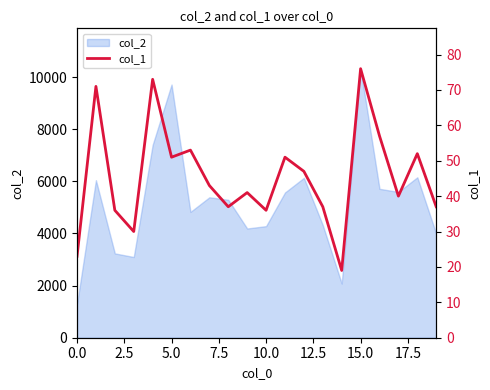

How many lines are shown in the chart?

1